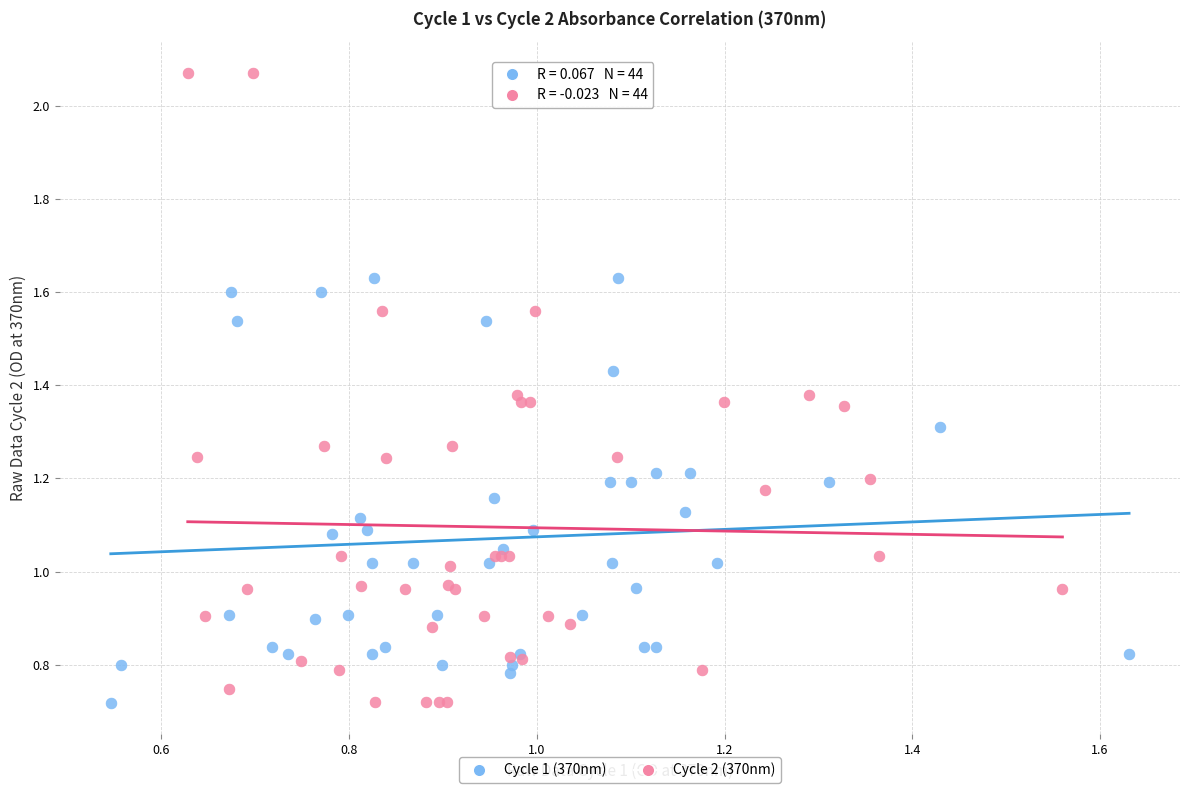

Which series reaches the maximum Y coordinate?

Cycle 2 (370nm)